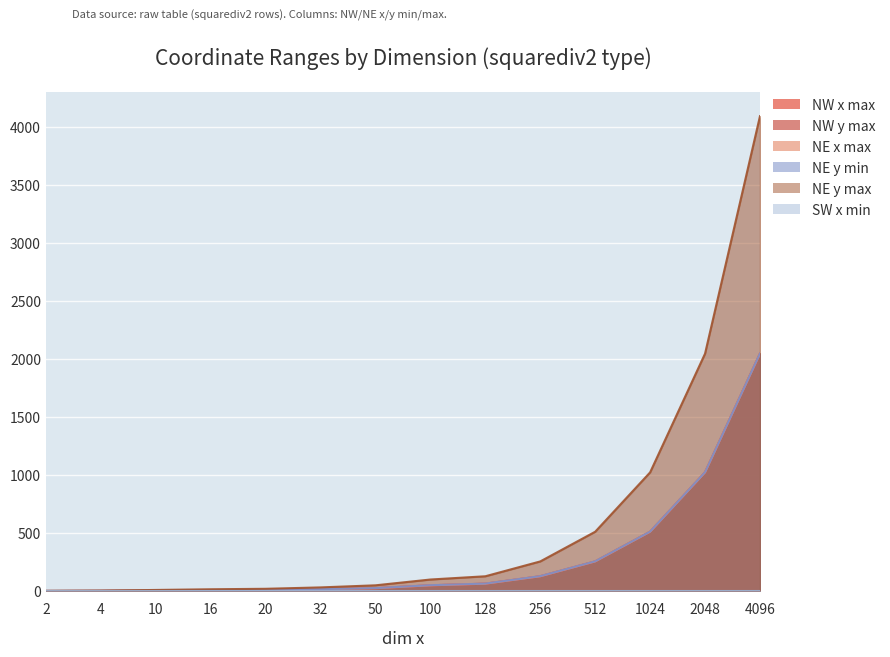

True or false: NE y max and NW x max cross at least once.

False